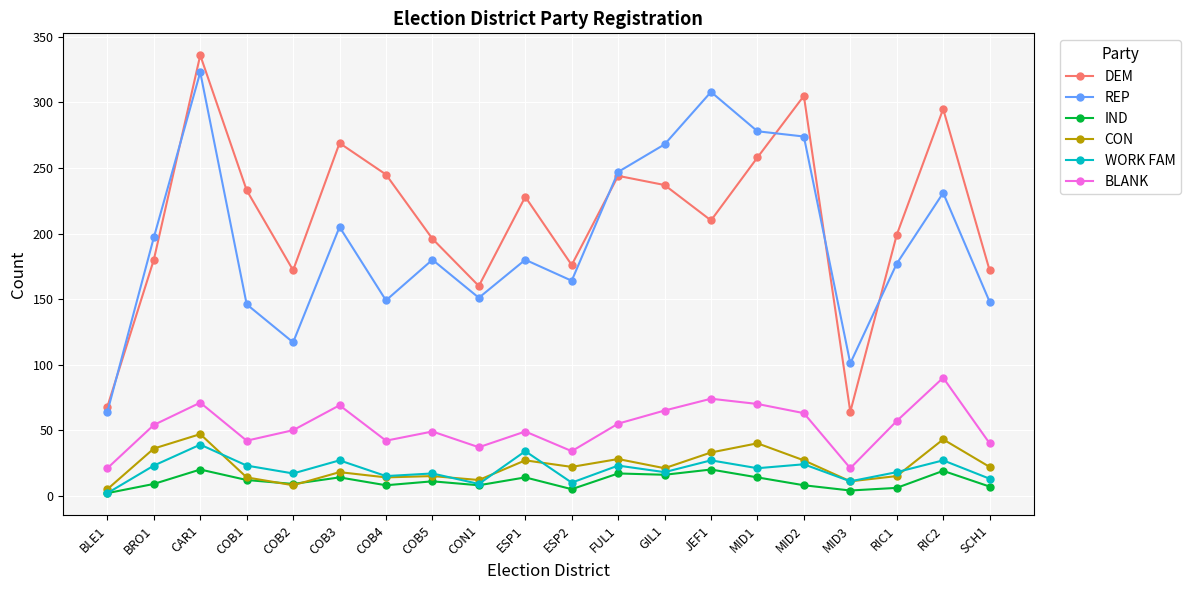

What is the sum of the CON values at RIC1 and COB5?

30